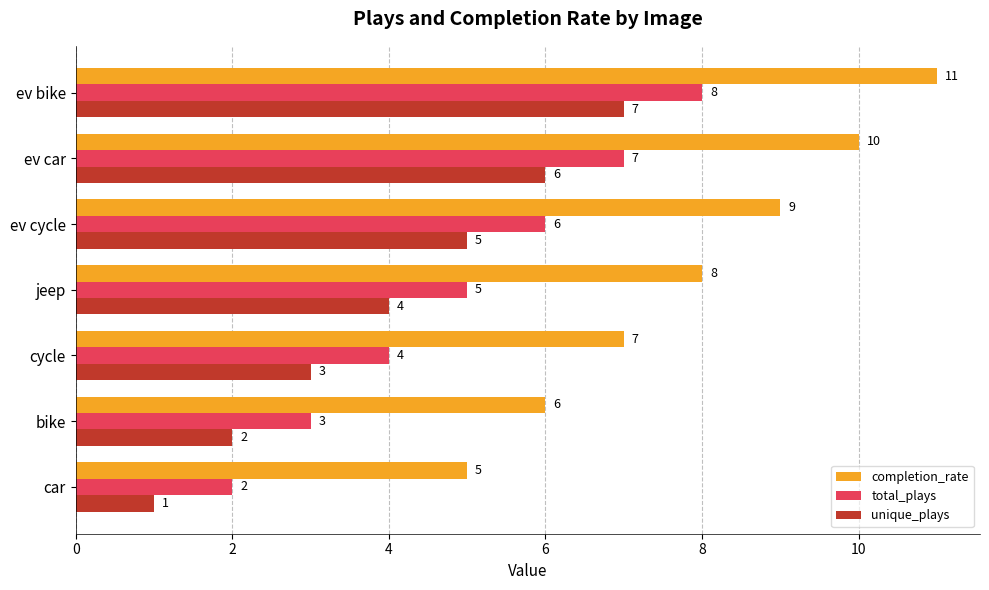

The value of total_plays at ev car is 7. True or false?

True